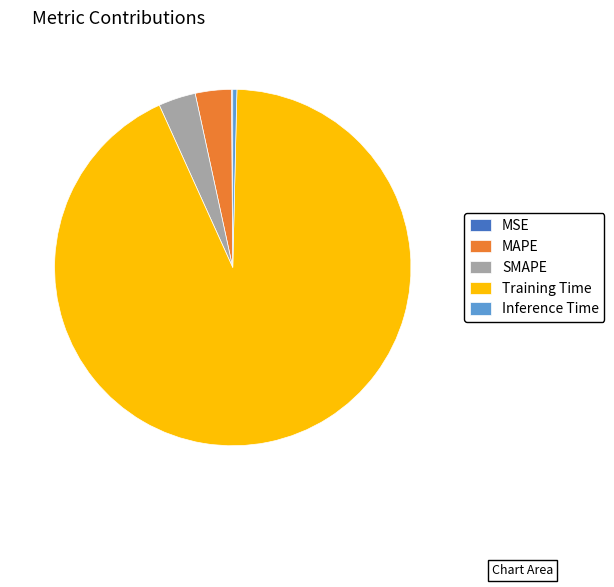

Is it true that MAPE is 3% of the pie?

True